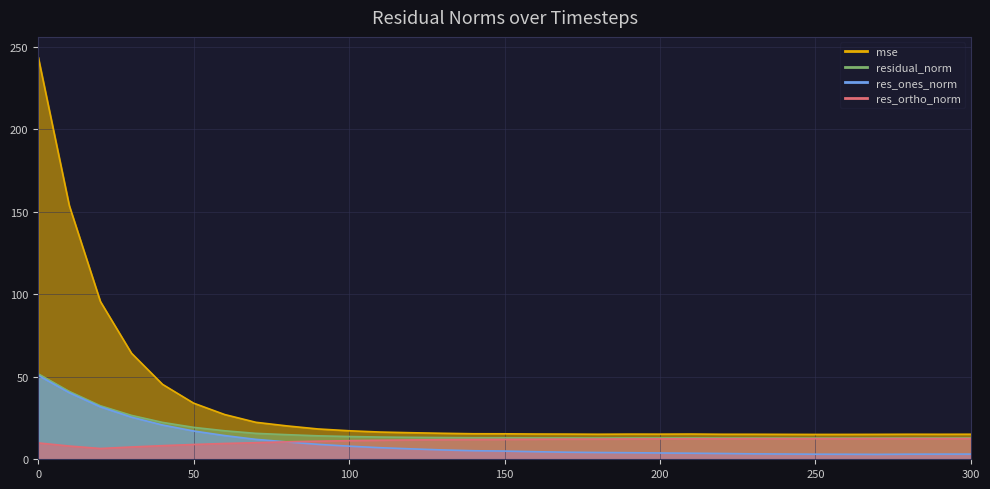

True or false: res_ones_norm and residual_norm cross at least once.

False